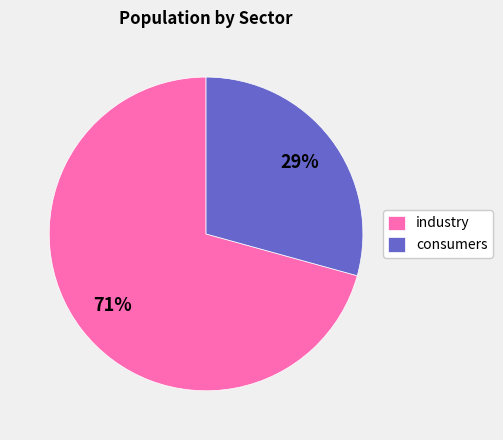

Which has a higher value, industry or consumers?

industry